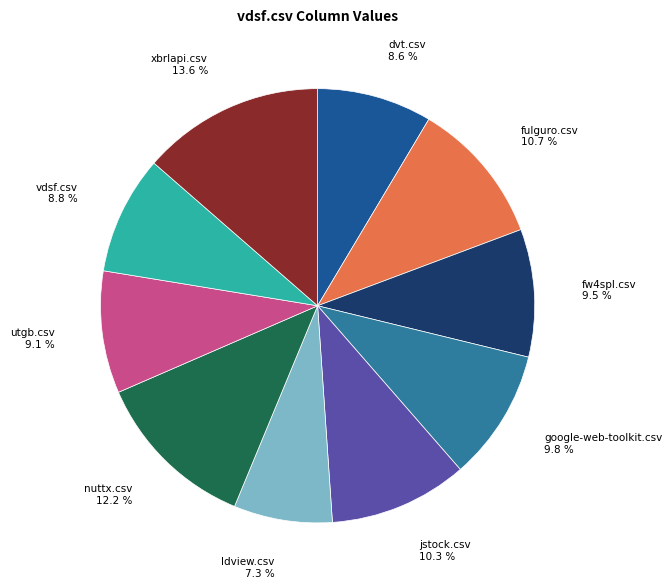

How many slices are in this pie chart?

10